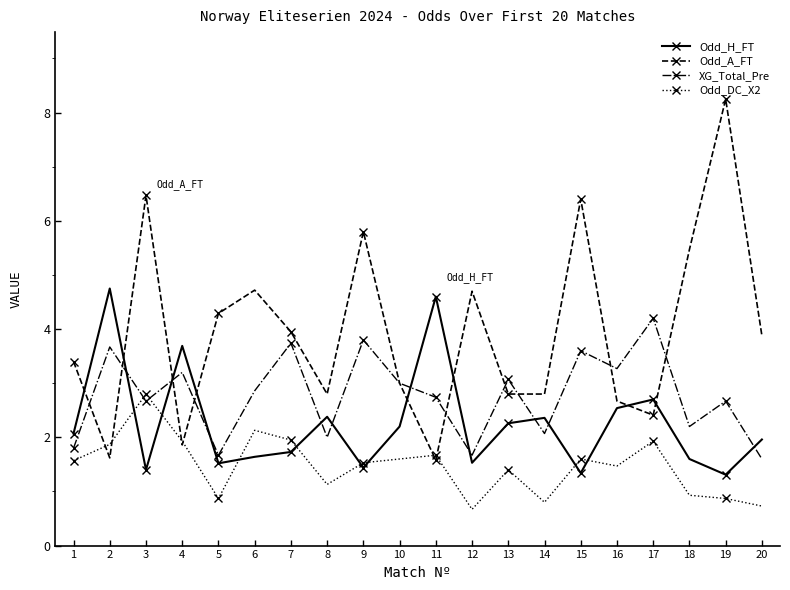

What are all the series names shown in the legend?

Odd_H_FT, Odd_A_FT, XG_Total_Pre, Odd_DC_X2